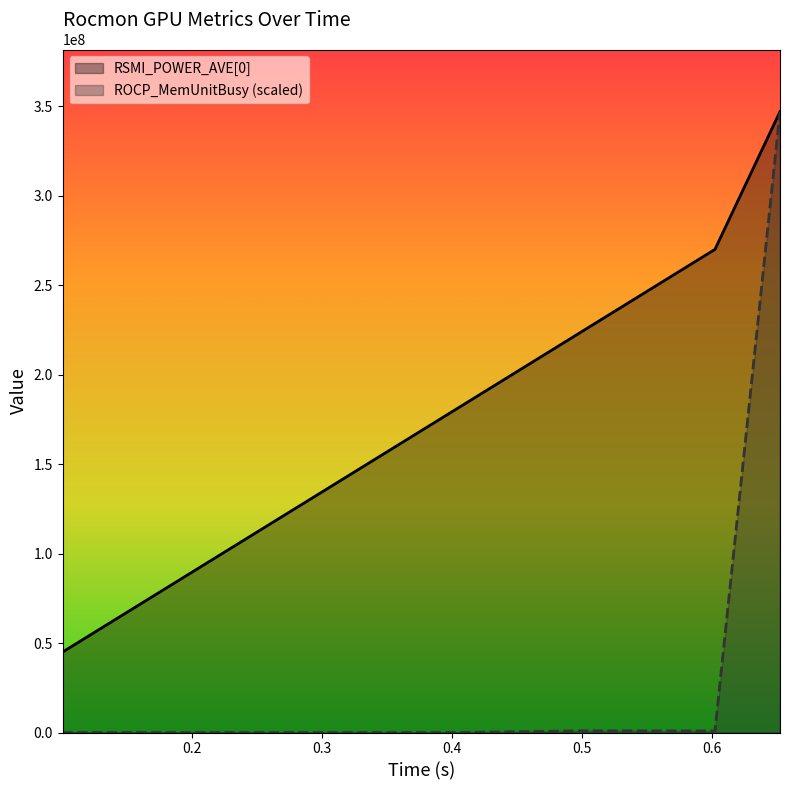

Reading left to right, list all the values displayed in this chart.

ROCP_MemUnitBusy: 0.100504=0.0	0.20093=0.0	0.301373=0.0	0.40177=0.0	0.502121=929674.4	0.602476=870651.7	0.652534=347000000.0
RSMI_POWER_AVE[0]: 0.100504=45000000.0	0.20093=90000000.0	0.301373=135000000.0	0.40177=180000000.0	0.502121=225000000.0	0.602476=270000000.0	0.652534=347000000.0